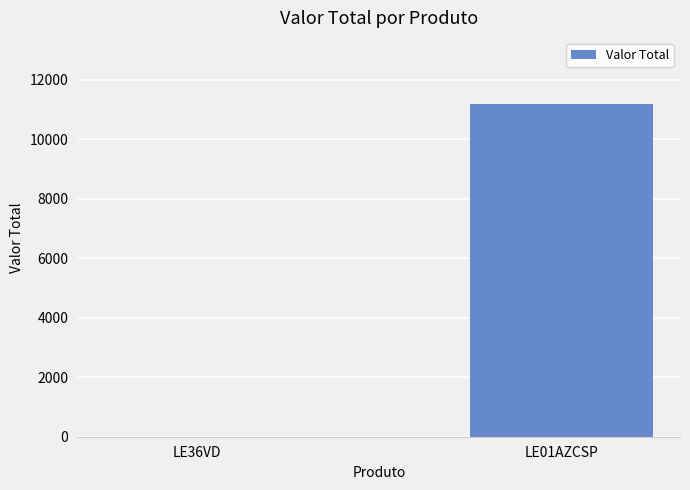

Which has a higher value, LE01AZCSP or LE36VD?

LE01AZCSP